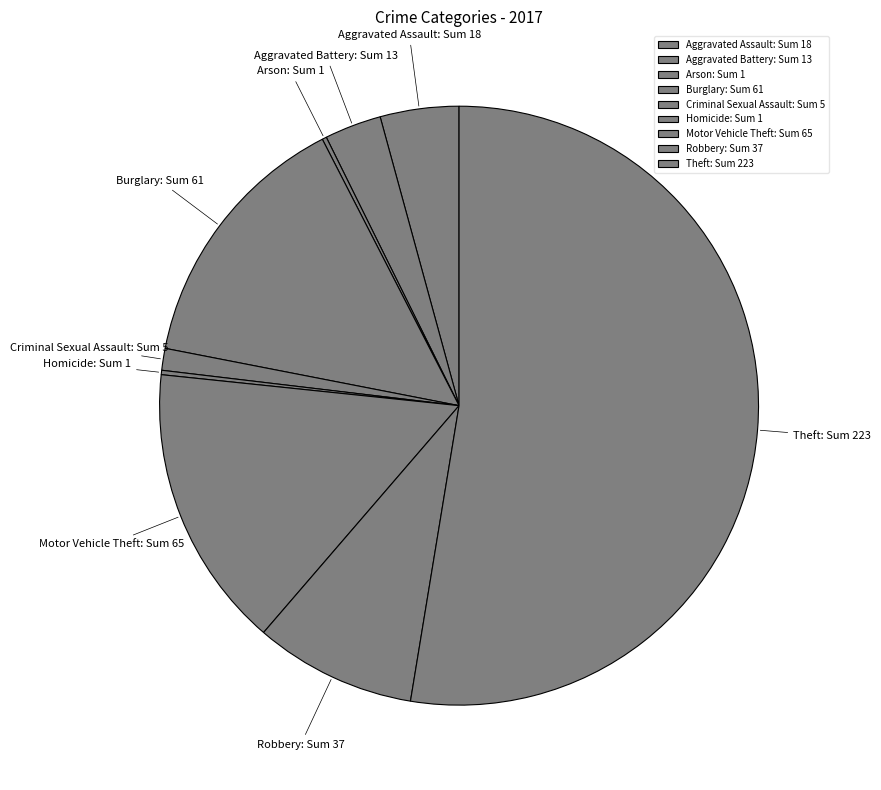

Does any single category account for the majority?

Yes